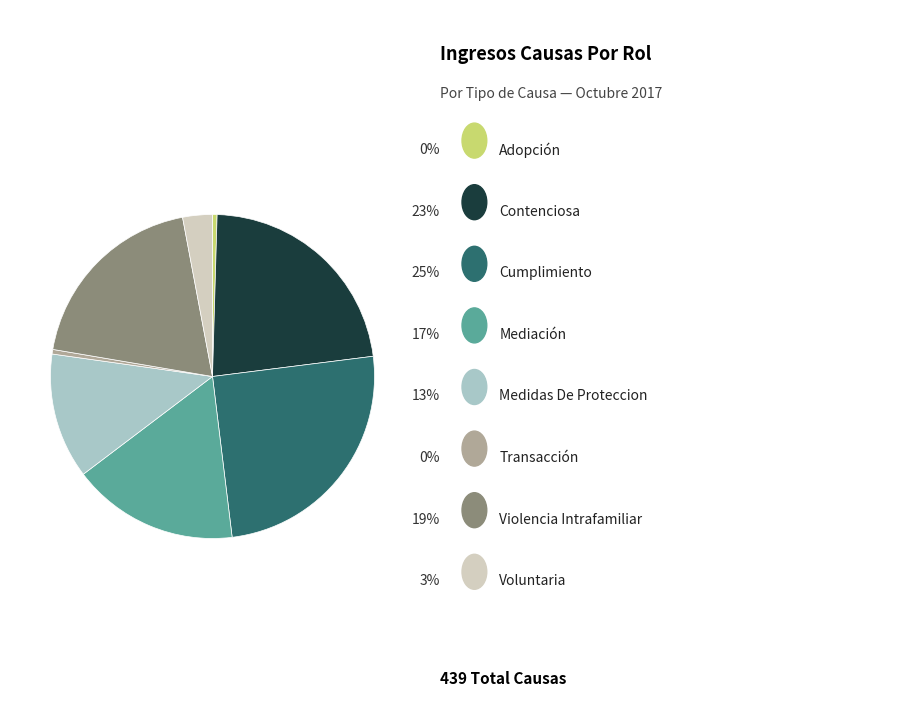

How many segments does this pie chart have?

8